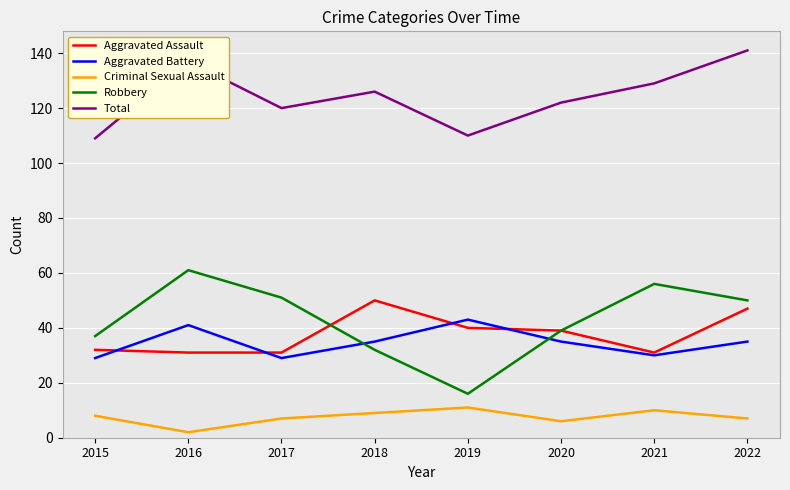

How many interior local valleys does the Criminal Sexual Assault series have?

2